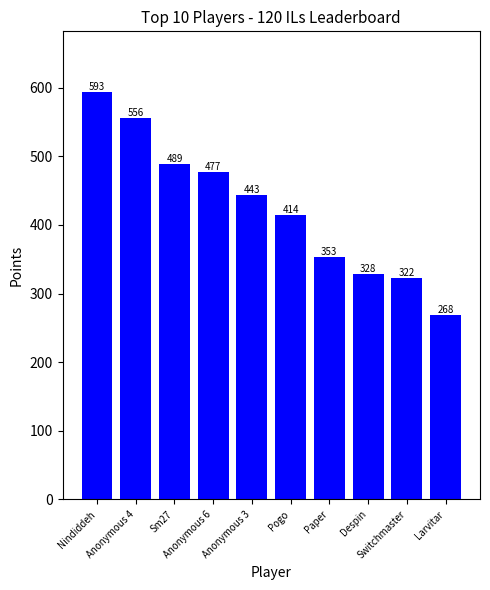

How many categories are shown in the chart?

10